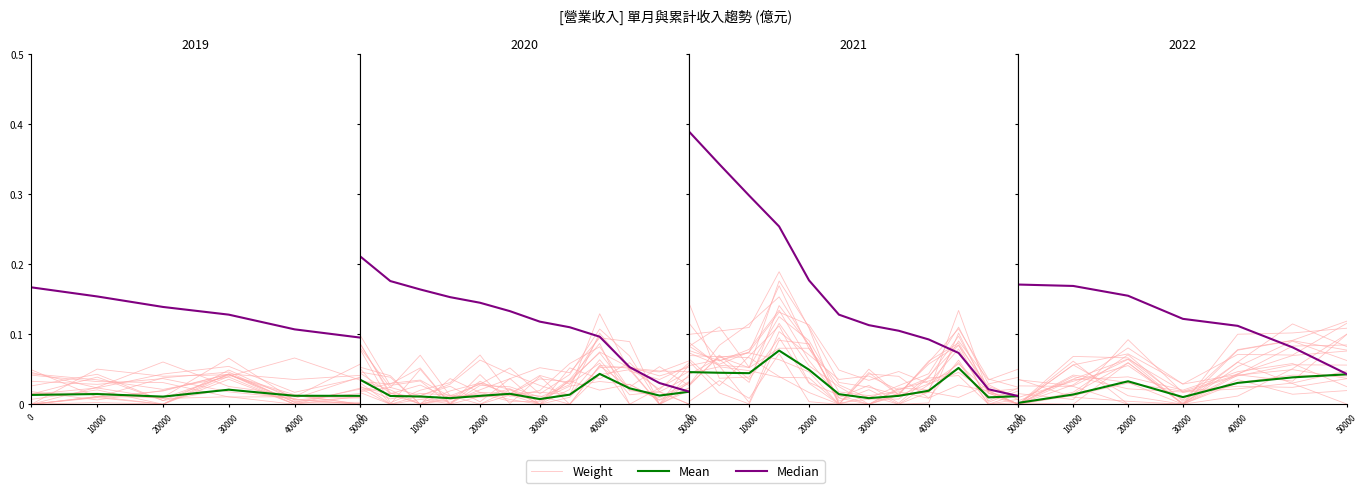

What is the sum of all Mean values?

0.2